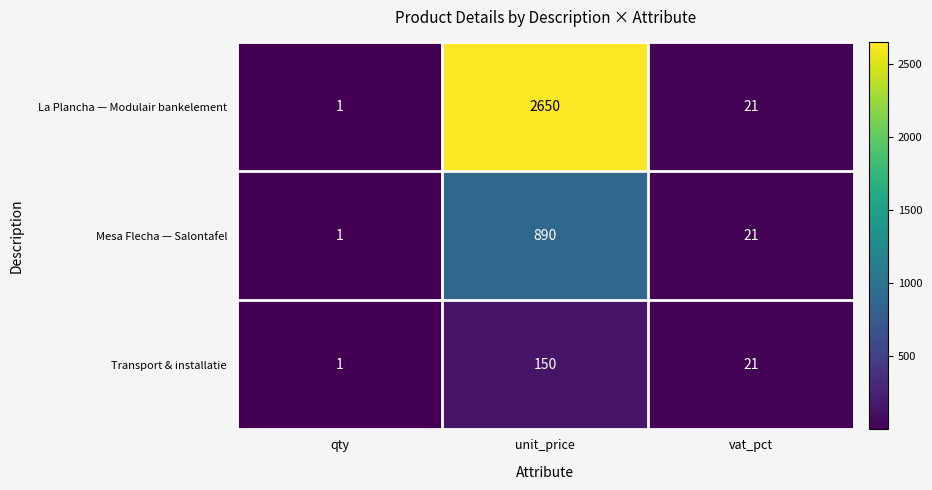

List the series in order of their overall mean, lowest first.

Transport & installatie, Mesa Flecha — Salontafel, La Plancha — Modulair bankelement